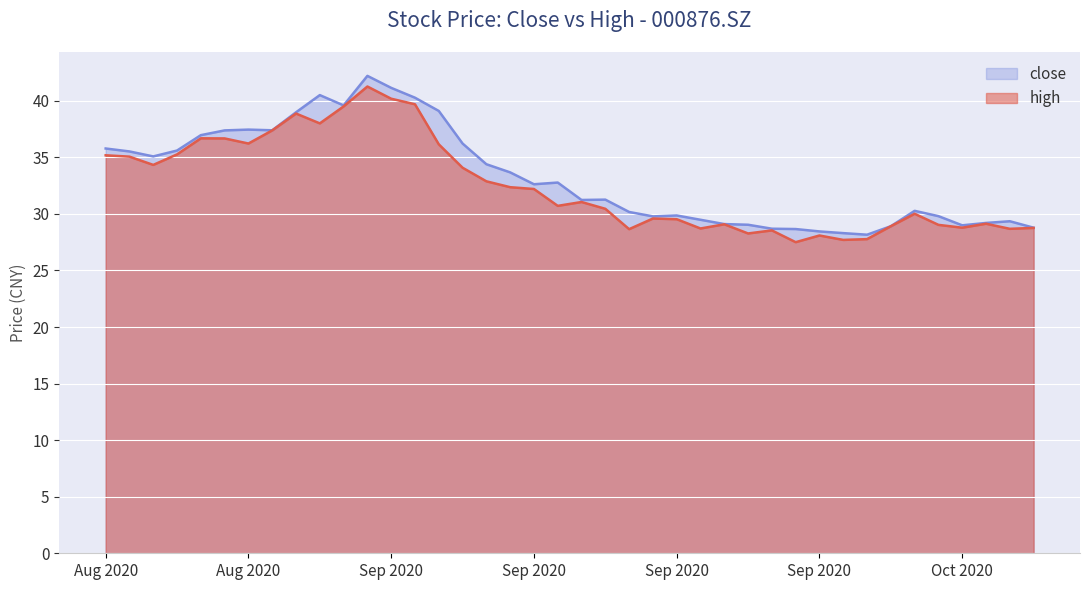

At how many categories does at least one series exceed 37?

10